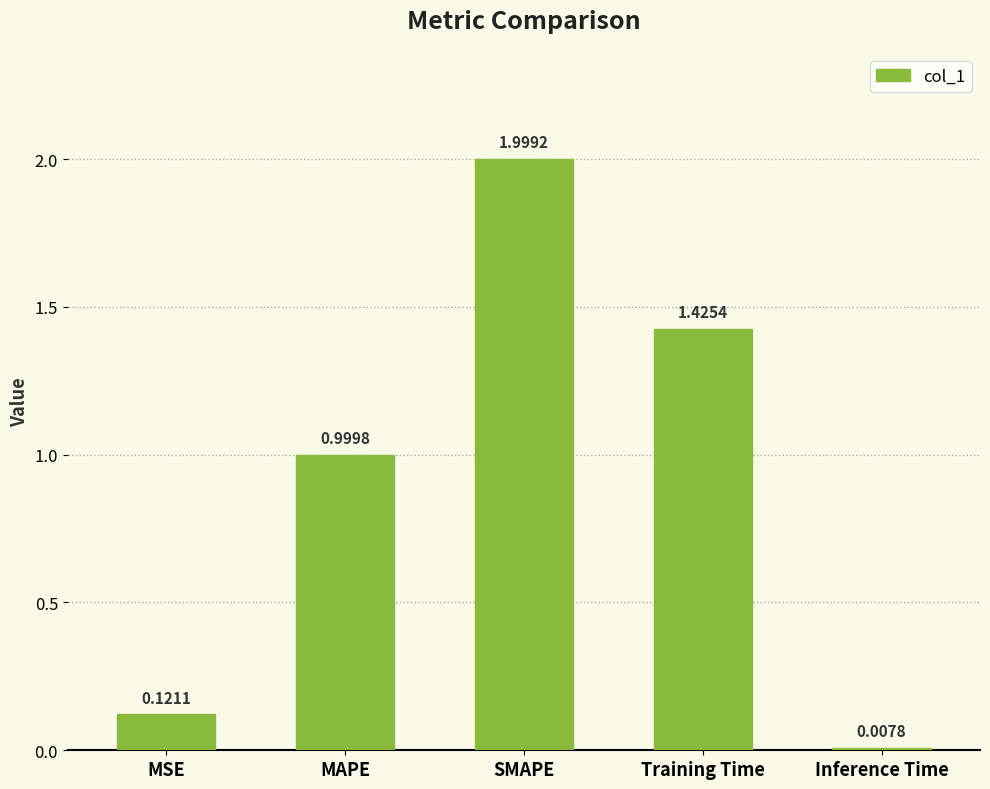

Are the bars horizontal?

No